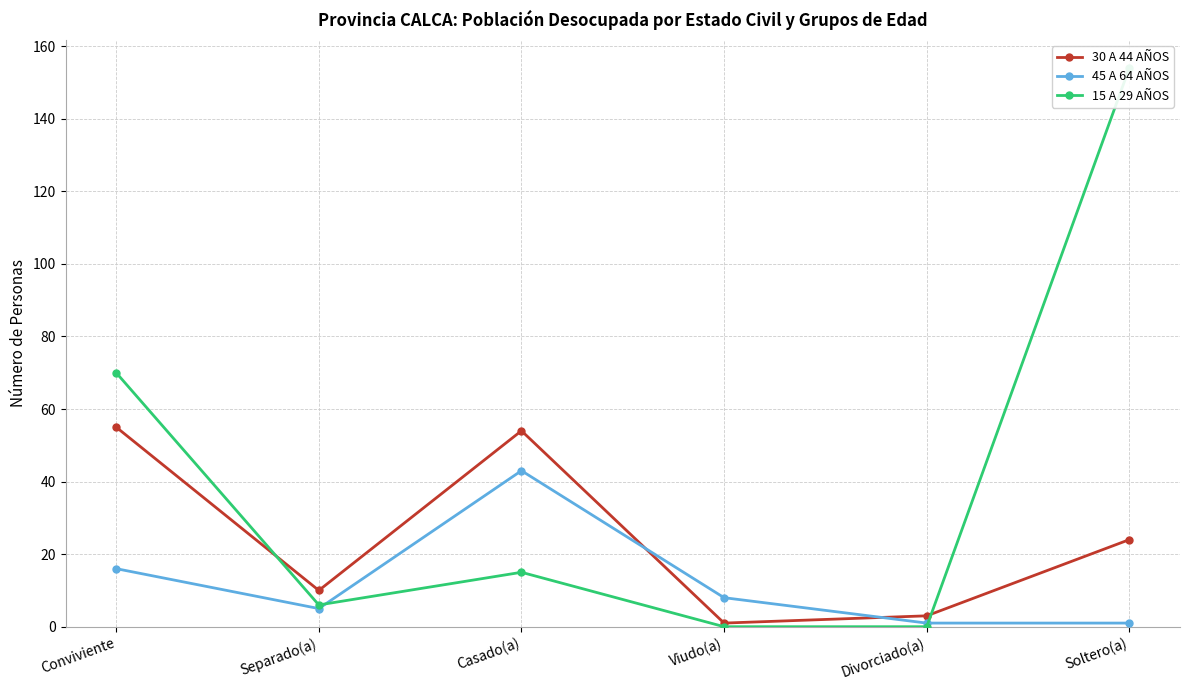

What value does the 15 A 29 AÑOS series have at Casado(a)?

15